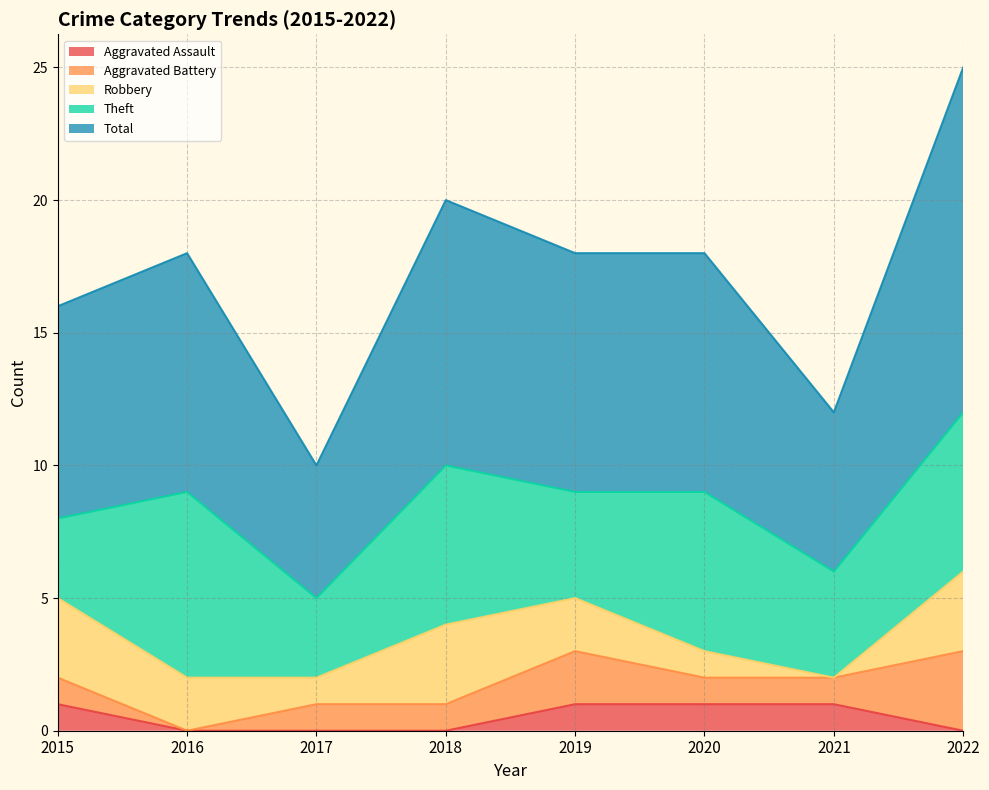

True or false: Total and Aggravated Battery intersect in this chart.

False